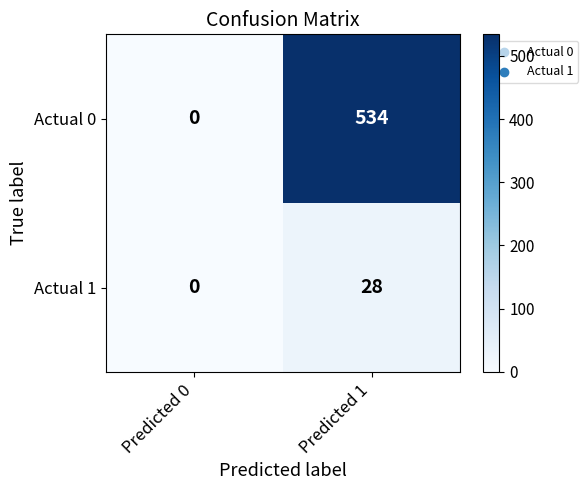

What is the average value of the Actual 0 series?

267